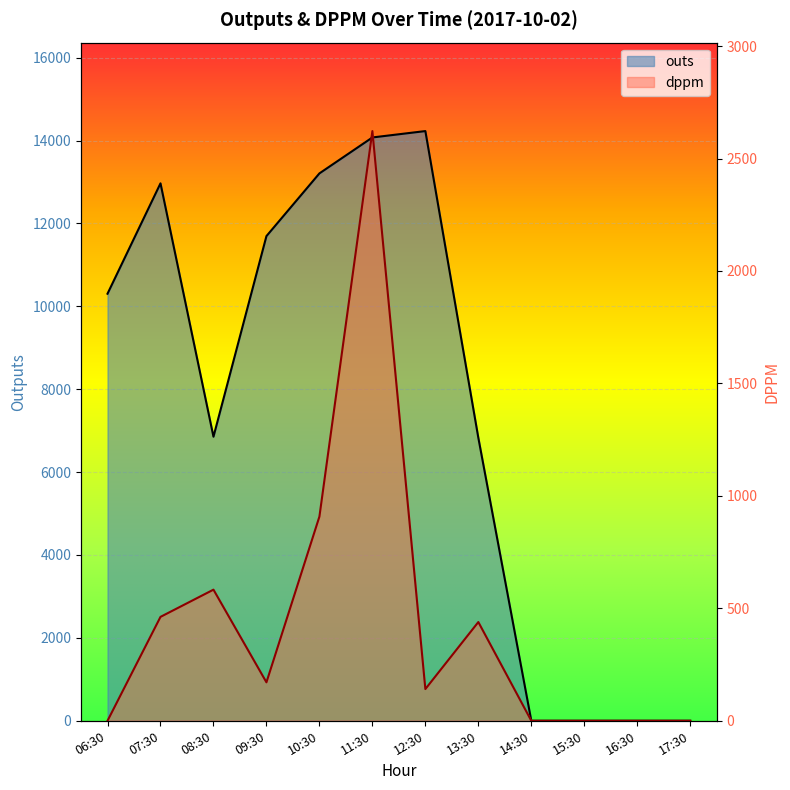

True or false: outs and dppm intersect in this chart.

False